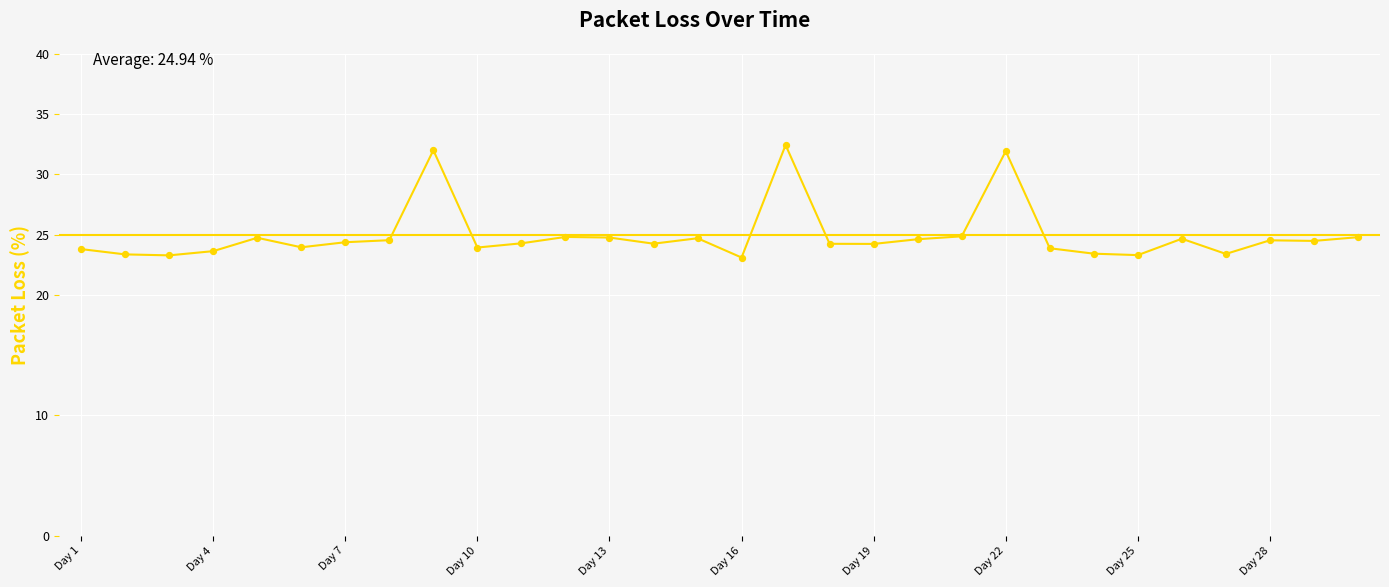

Which has a higher value, 16 or 15?

15